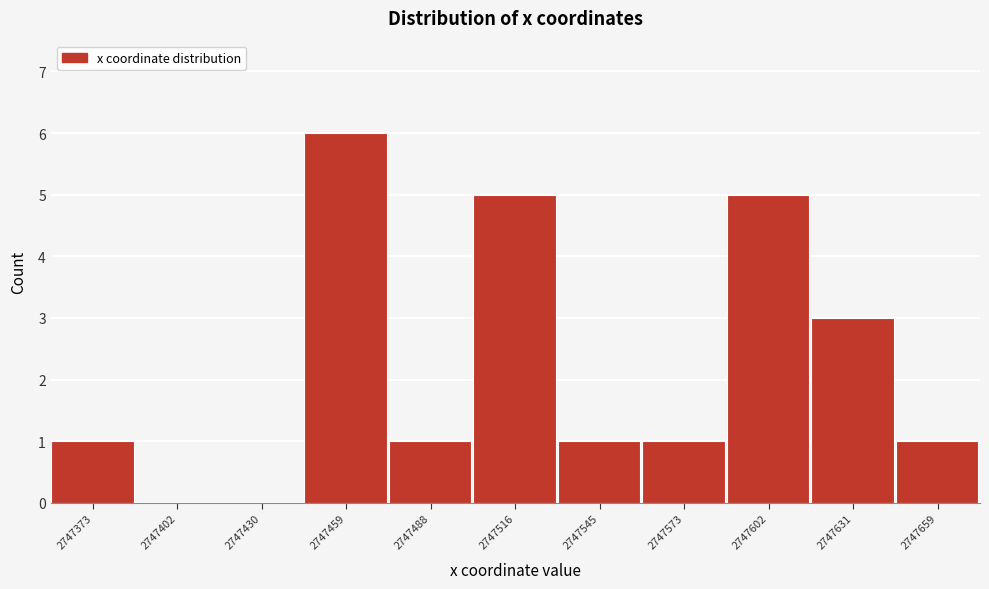

Reading right to left, transcribe all the data shown in this chart.

2747659=1	2747631=3	2747602=5	2747573=1	2747545=1	2747516=5	2747488=1	2747459=6	2747430=0	2747402=0	2747373=1